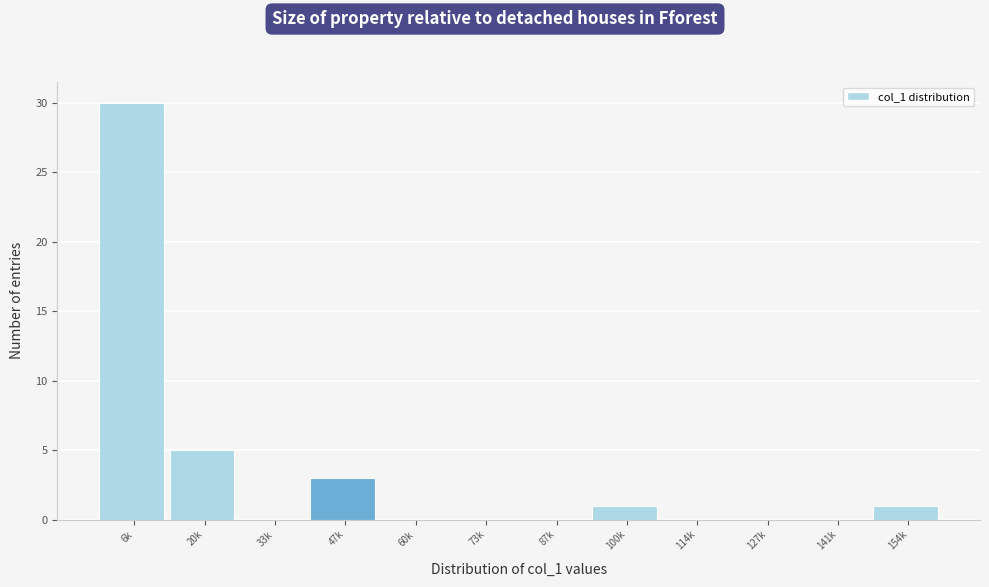

Reading right to left, extract all data points from this chart.

154k=1	141k=0	127k=0	114k=0	100k=1	87k=0	73k=0	60k=0	47k=3	33k=0	20k=5	6k=30